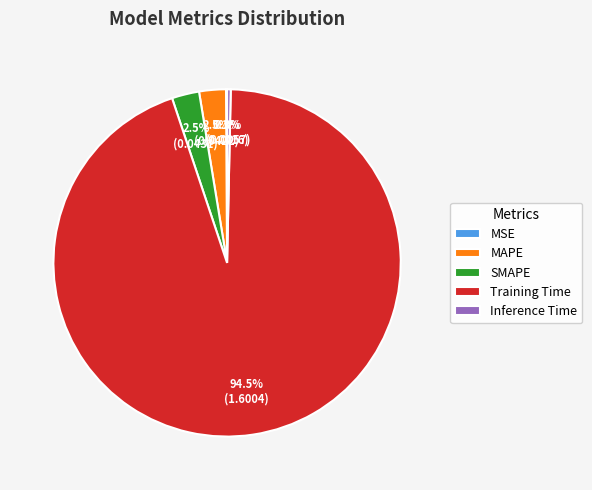

Which has a higher value, SMAPE or Inference Time?

SMAPE